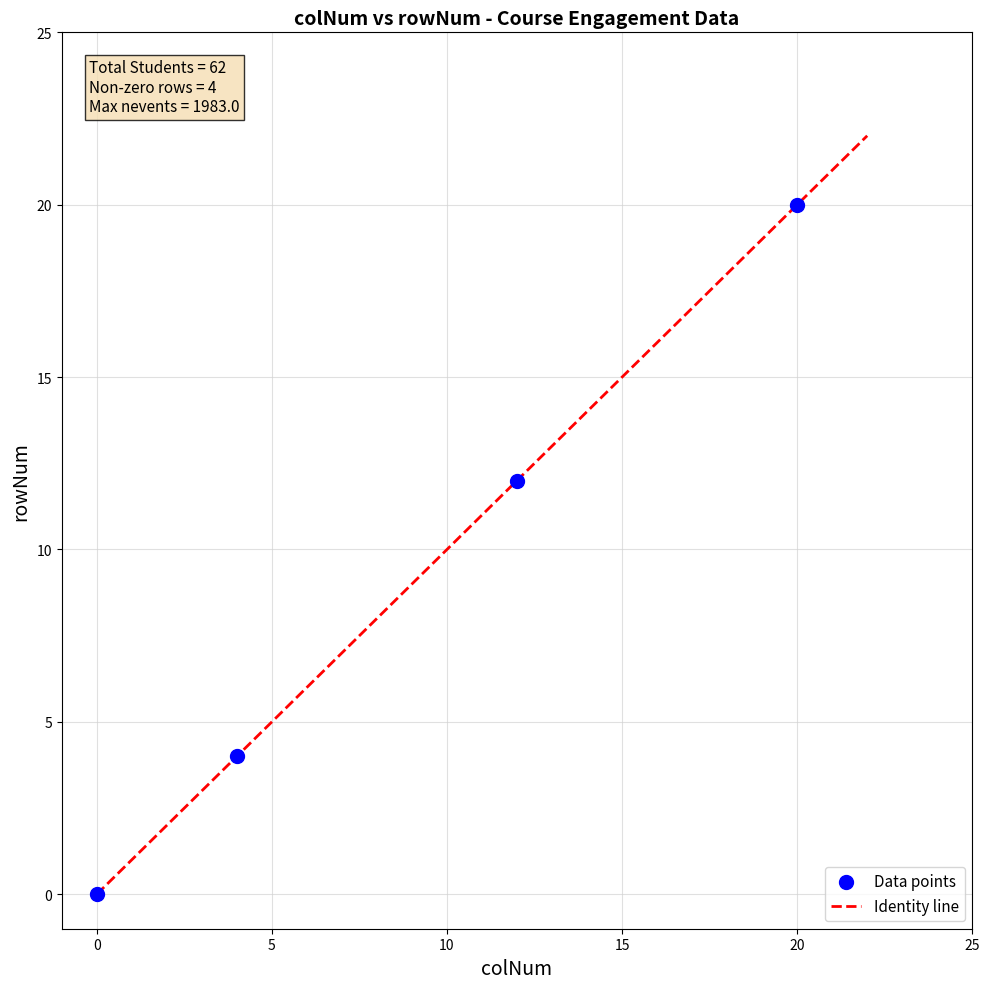

What is the difference between the maximum and minimum values?

22.0